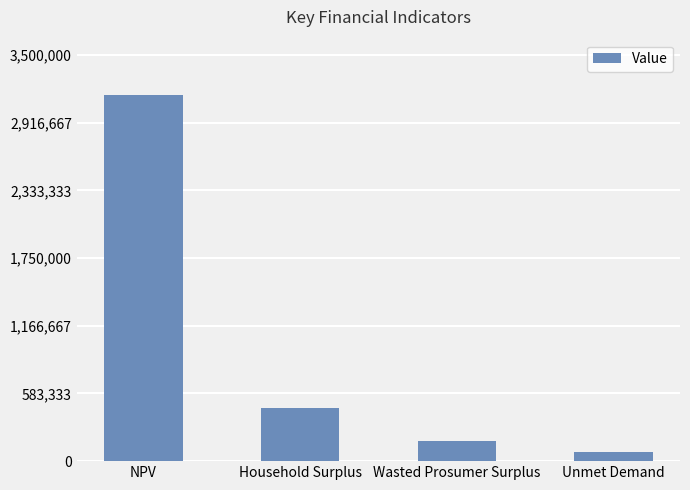

What is the smallest value displayed?

82466.9